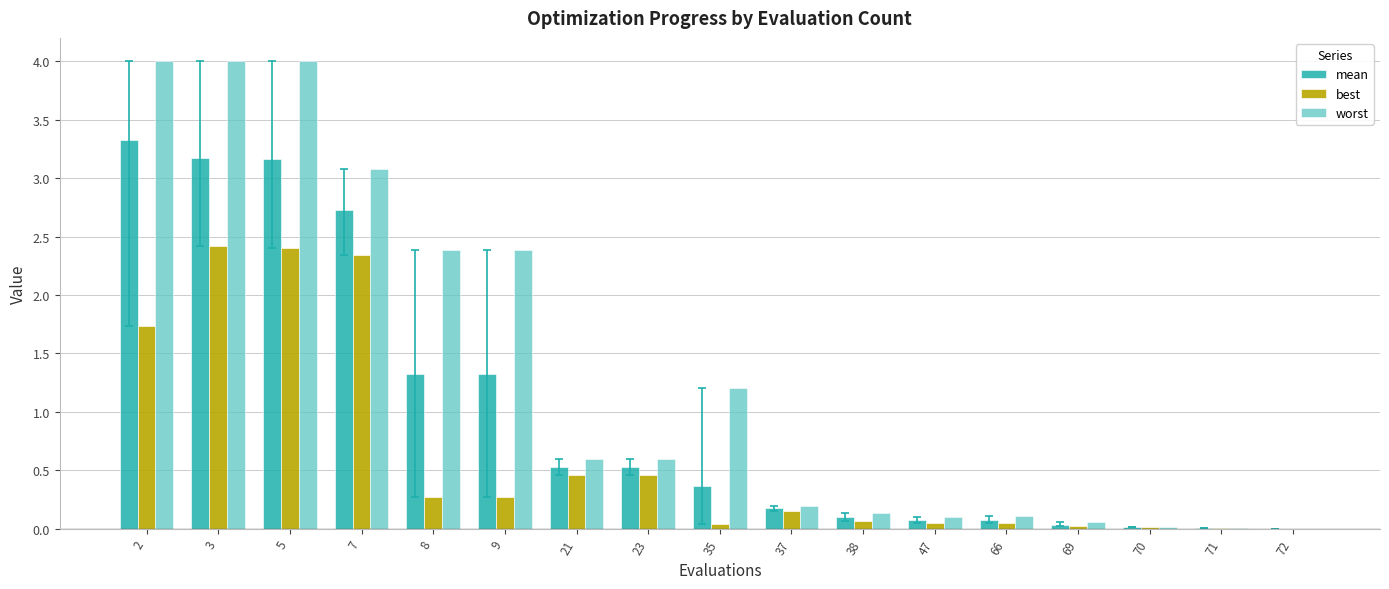

What is the sum of all best values?

10.8